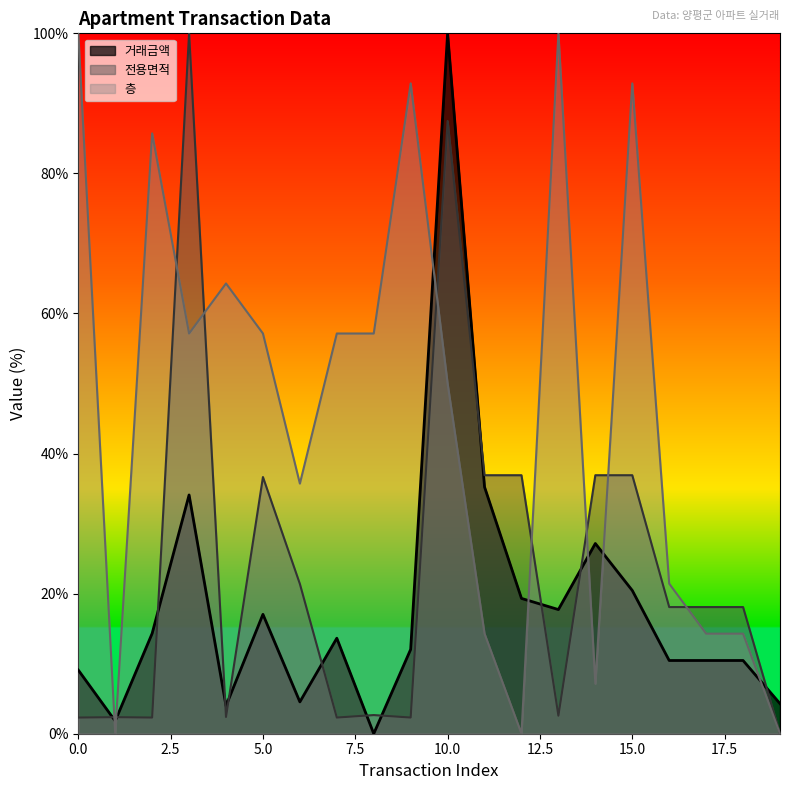

What is the value of the 전용면적 point at the 13th from the left?

36.9